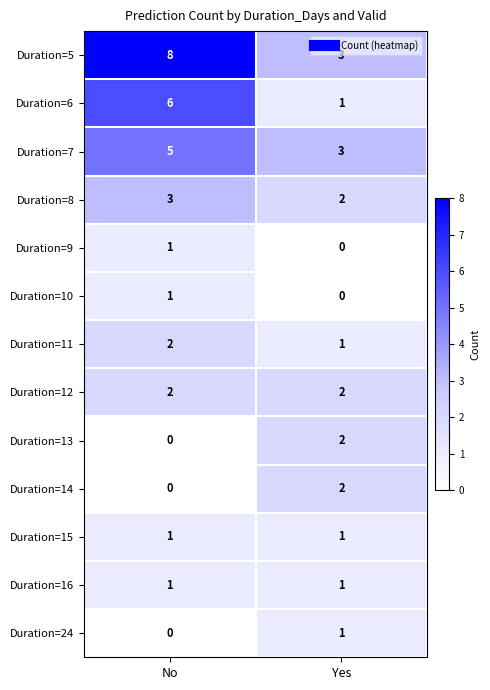

Reading left to right, list all the values displayed in this chart.

Duration=5: 8	3
Duration=6: 6	1
Duration=7: 5	3
Duration=8: 3	2
Duration=9: 1	0
Duration=10: 1	0
Duration=11: 2	1
Duration=12: 2	2
Duration=13: 0	2
Duration=14: 0	2
Duration=15: 1	1
Duration=16: 1	1
Duration=24: 0	1